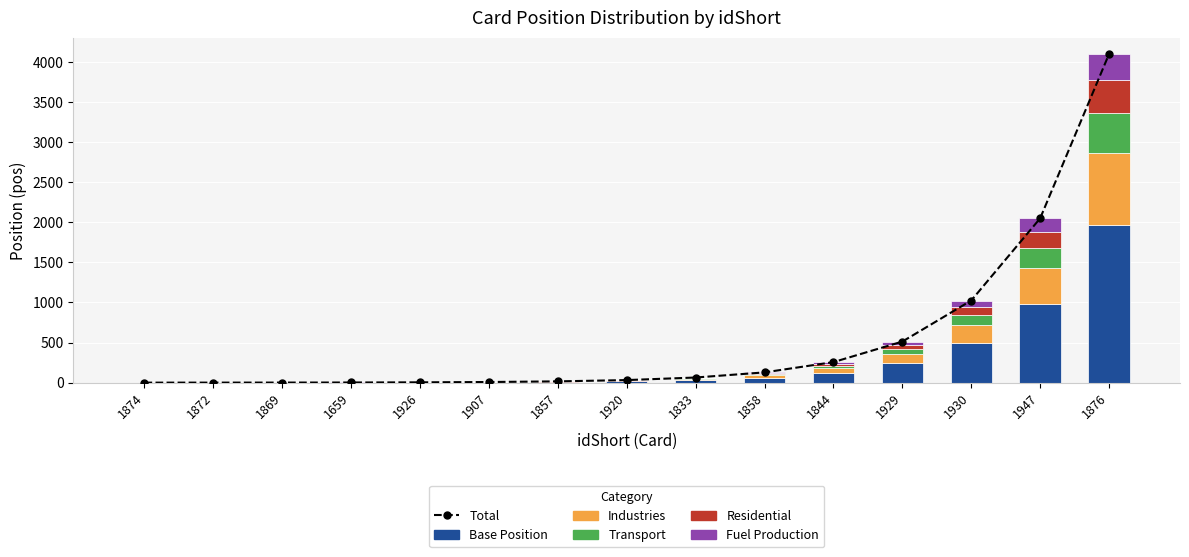

What are all the series names shown in the legend?

Total, Base Position, Industries, Transport, Residential, Fuel Production